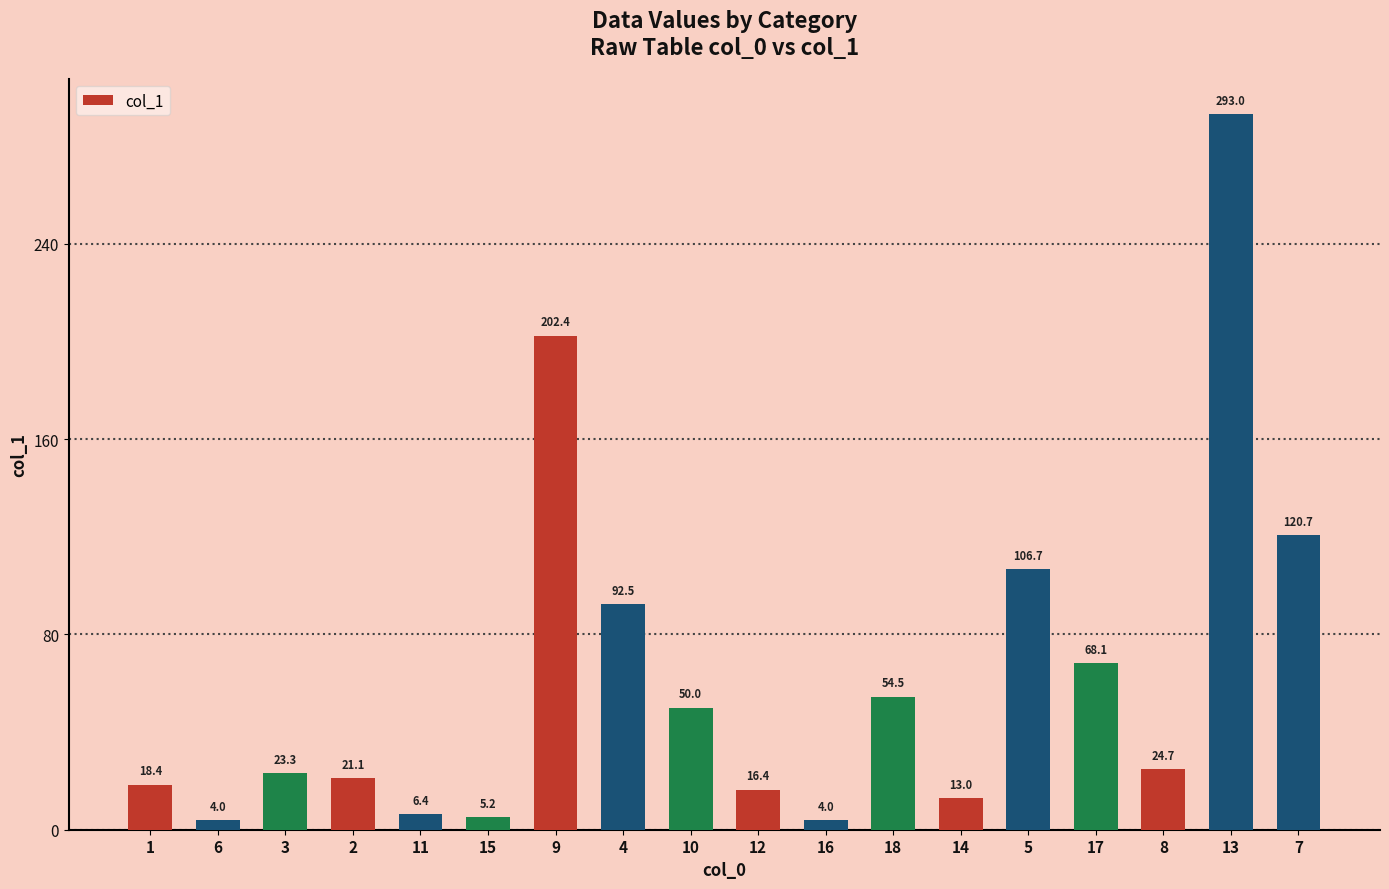

Reading right to left, extract all data points from this chart.

120.7	293.0	24.7	68.1	106.7	13.0	54.5	4.0	16.4	50.0	92.5	202.4	5.2	6.4	21.1	23.3	4.0	18.4